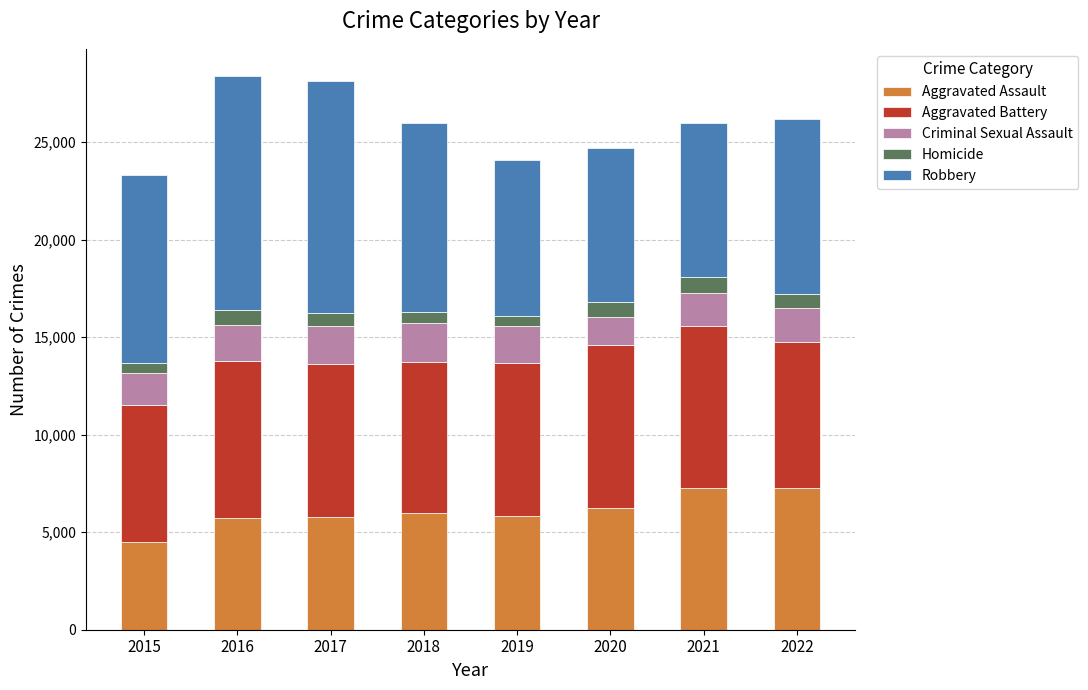

What is the sum of all Aggravated Assault values?

48608